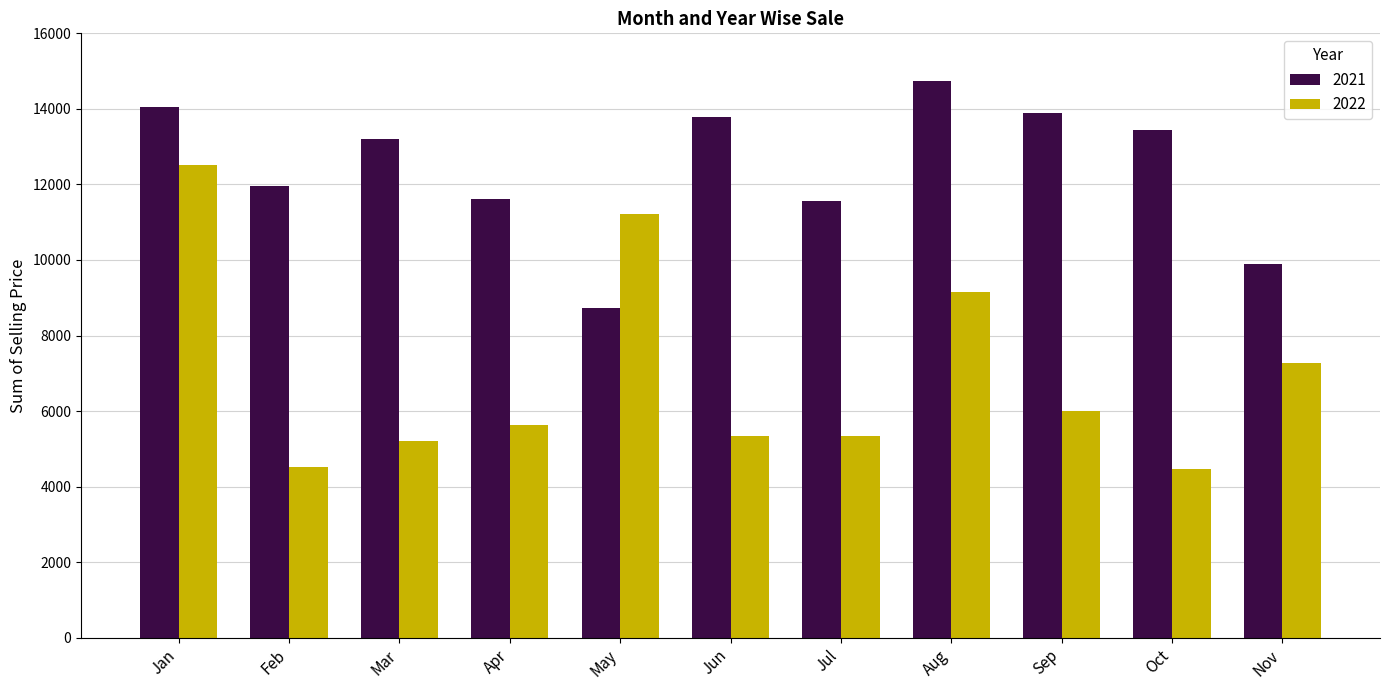

How many series are shown in this chart?

2